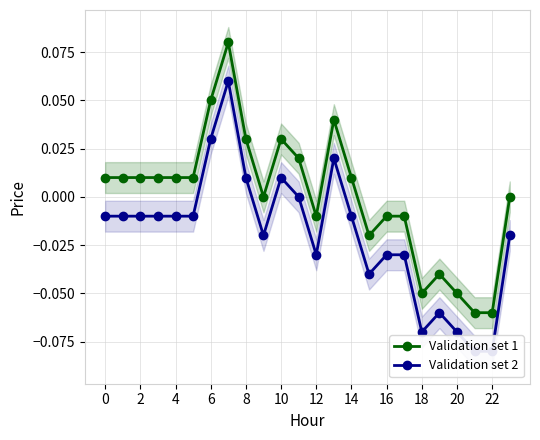

The Validation set 1 series shows 0.1 at 14. True or false?

False